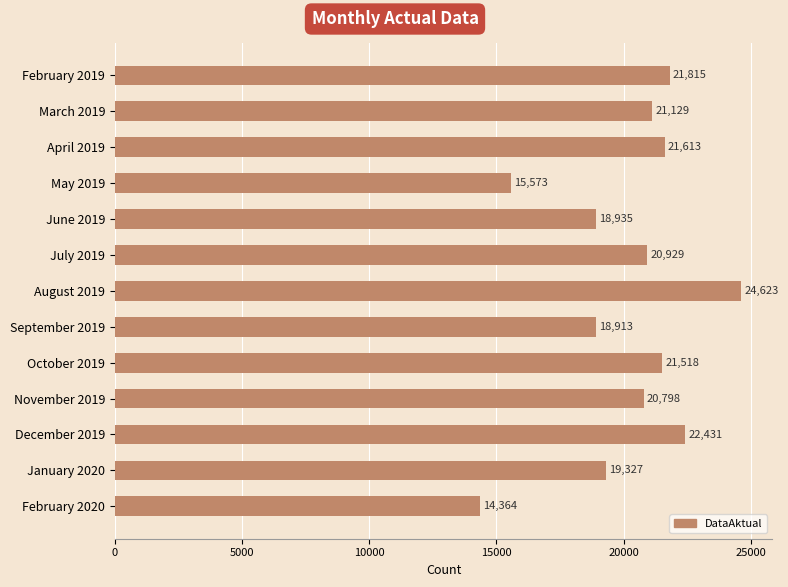

What is the sum of the values at October 2019 and April 2019?

43131